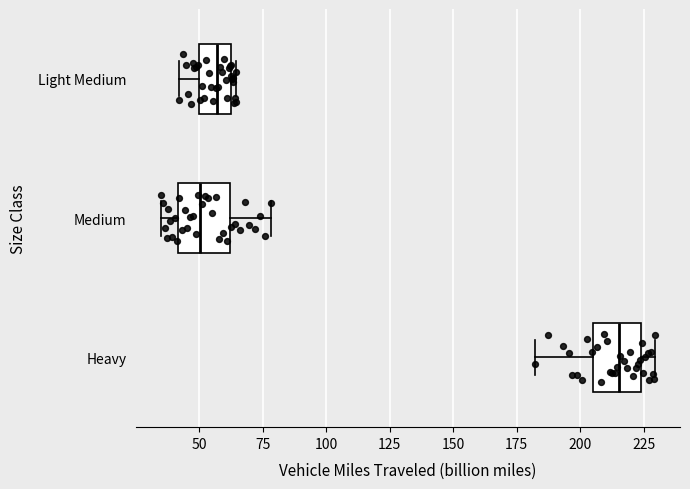

Reading bottom to top, read every box against the x-axis: the position of its median line, the range the box covers, and the ends of its whiskers. The values are not printed on the chart, so give them approximately, as read against the axis.

Heavy: median 215, box 205 to 225, whiskers 180 to 230
Medium: median 50, box 40 to 60, whiskers 35 to 80
Light Medium: median 55, box 50 to 60, whiskers 40 to 65